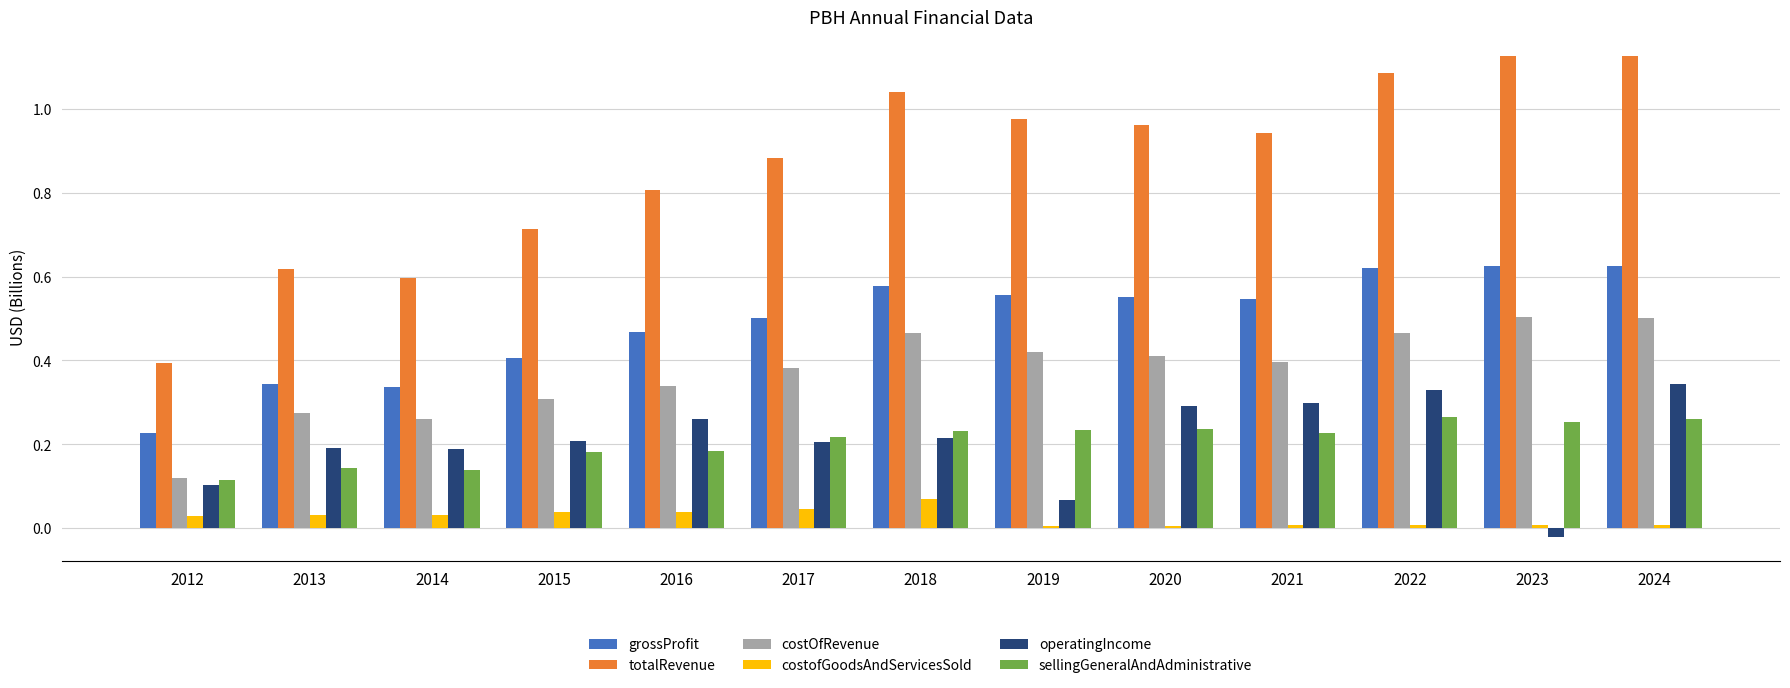

How many bars are there in total?

78